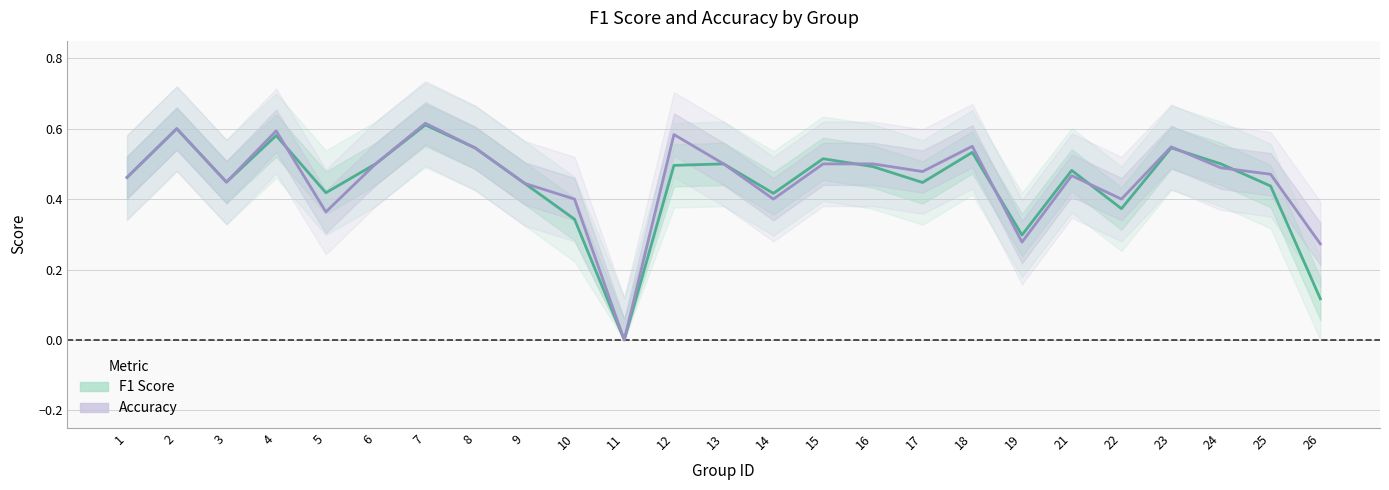

Reading left to right, transcribe all the data shown in this chart.

f1: 1=0.5	2=0.6	3=0.4	4=0.6	5=0.4	6=0.5	7=0.6	8=0.5	9=0.4	10=0.3	11=0.0	12=0.5	13=0.5	14=0.4	15=0.5	16=0.5	17=0.4	18=0.5	19=0.3	21=0.5	22=0.4	23=0.5	24=0.5	25=0.4	26=0.1
accuracy: 1=0.5	2=0.6	3=0.4	4=0.6	5=0.4	6=0.5	7=0.6	8=0.5	9=0.4	10=0.4	11=0.0	12=0.6	13=0.5	14=0.4	15=0.5	16=0.5	17=0.5	18=0.6	19=0.3	21=0.5	22=0.4	23=0.5	24=0.5	25=0.5	26=0.3